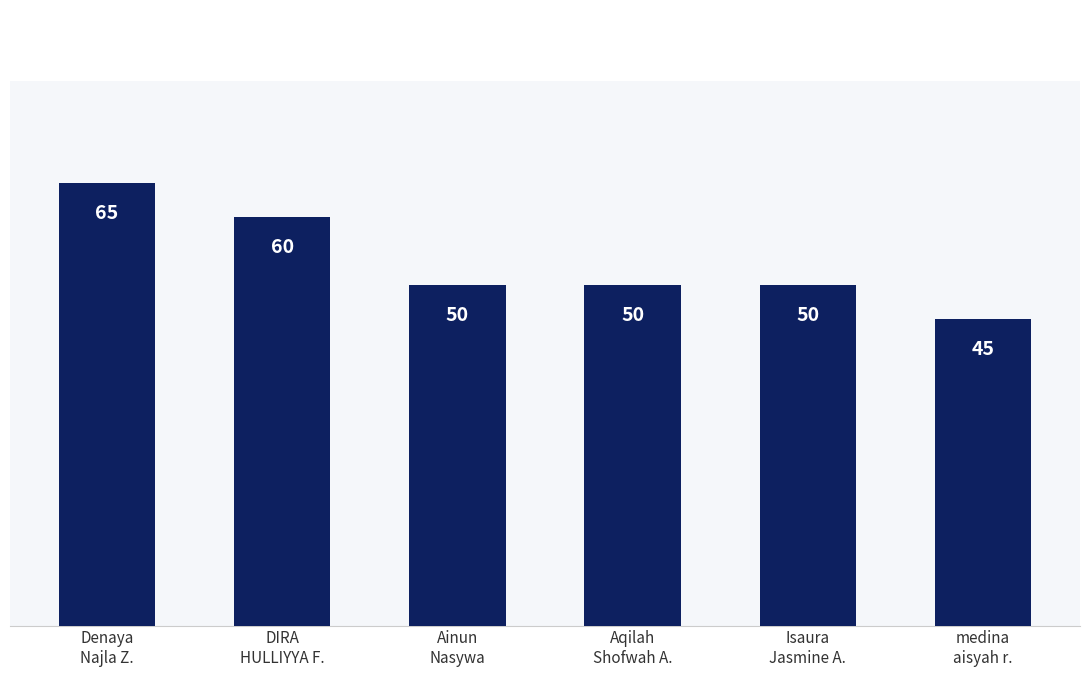

Where does the data first go above 50?

Denaya
Najla Z.